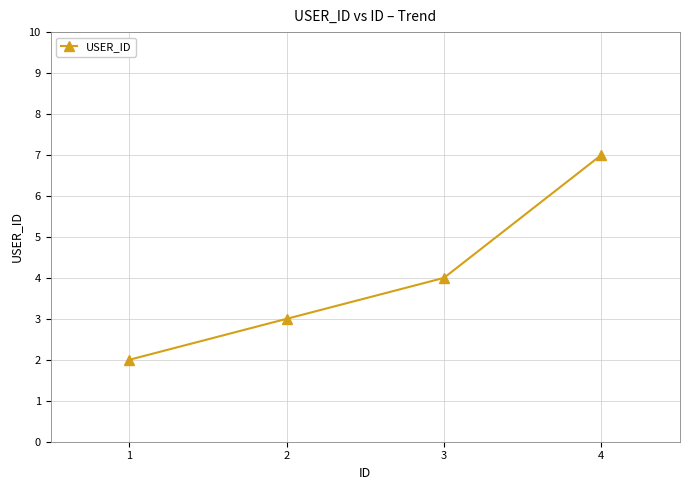

What is the smallest value displayed?

2